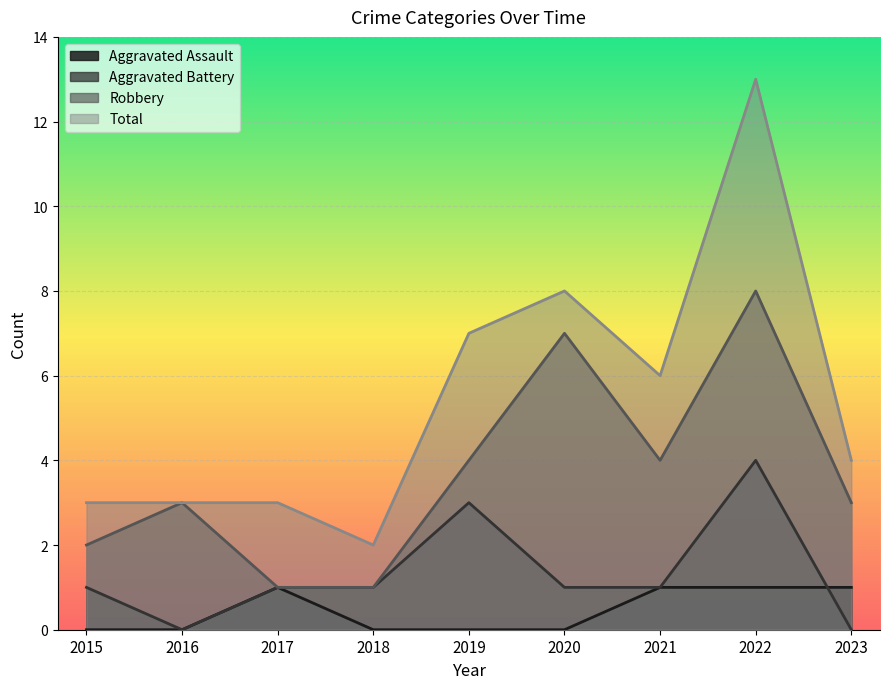

Which series changed the most between 2017 and 2019?

Total